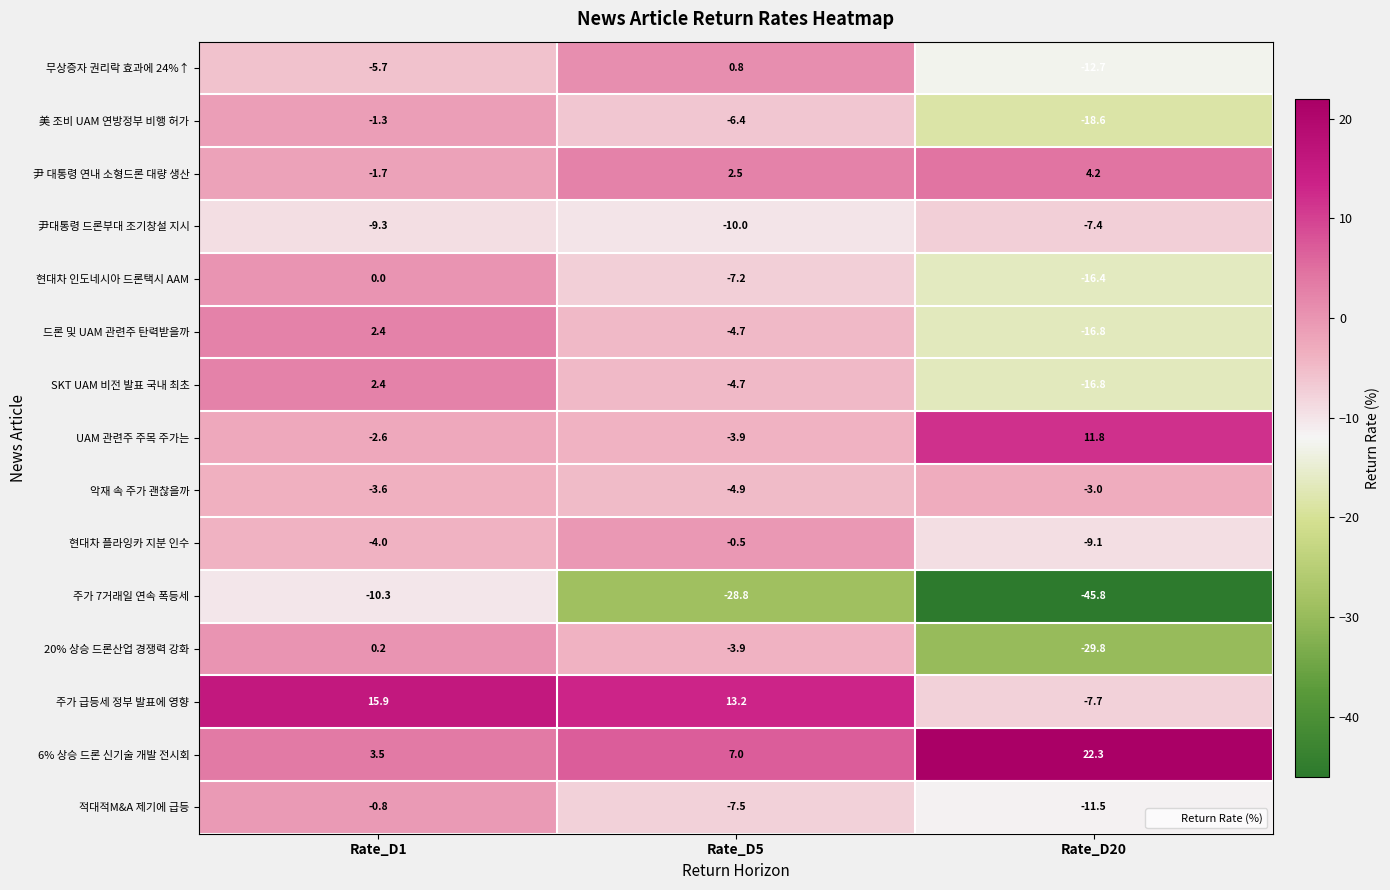

Is it true that UAM 관련주 주목 주가는 equals -1.7 at Rate_D1?

False